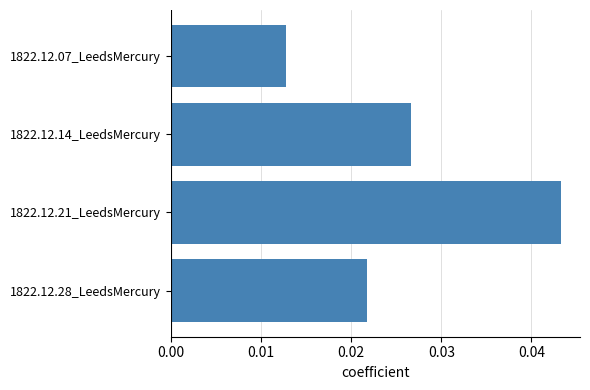

Rank the categories by value from highest to lowest.

1822.12.21_LeedsMercury, 1822.12.14_LeedsMercury, 1822.12.28_LeedsMercury, 1822.12.07_LeedsMercury